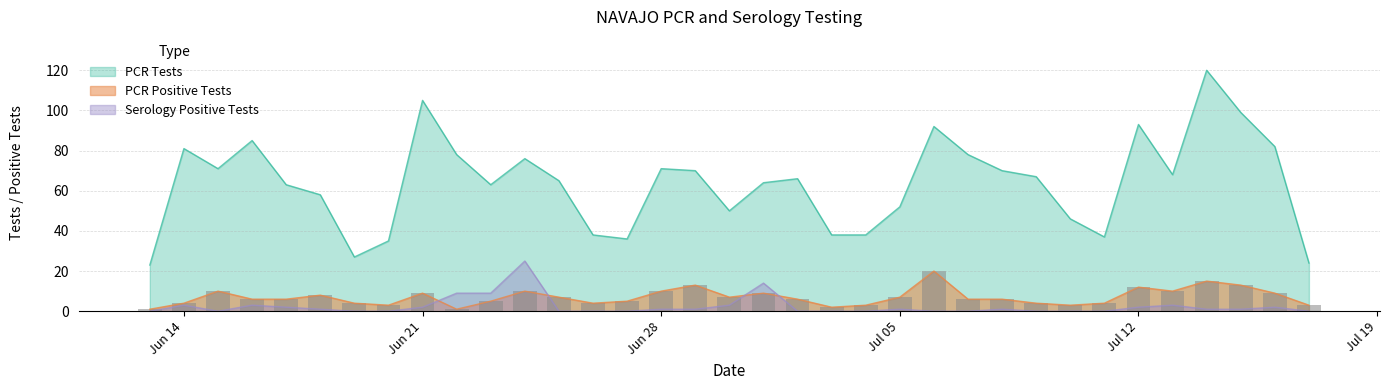

The PCR Positive Tests series shows 15 at Jun 28. True or false?

False